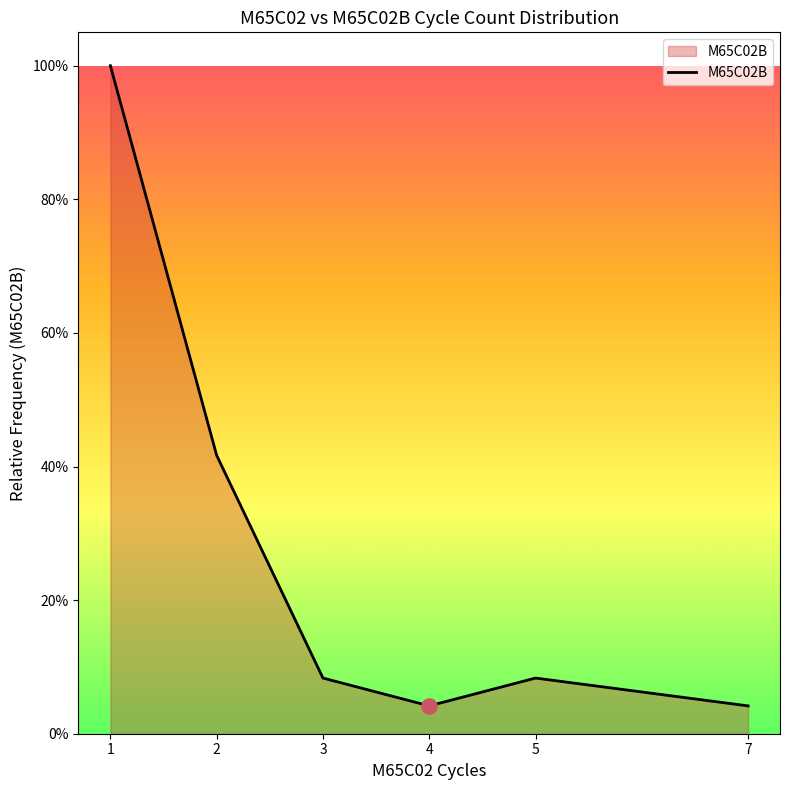

Between 3 and 1, which is larger?

1